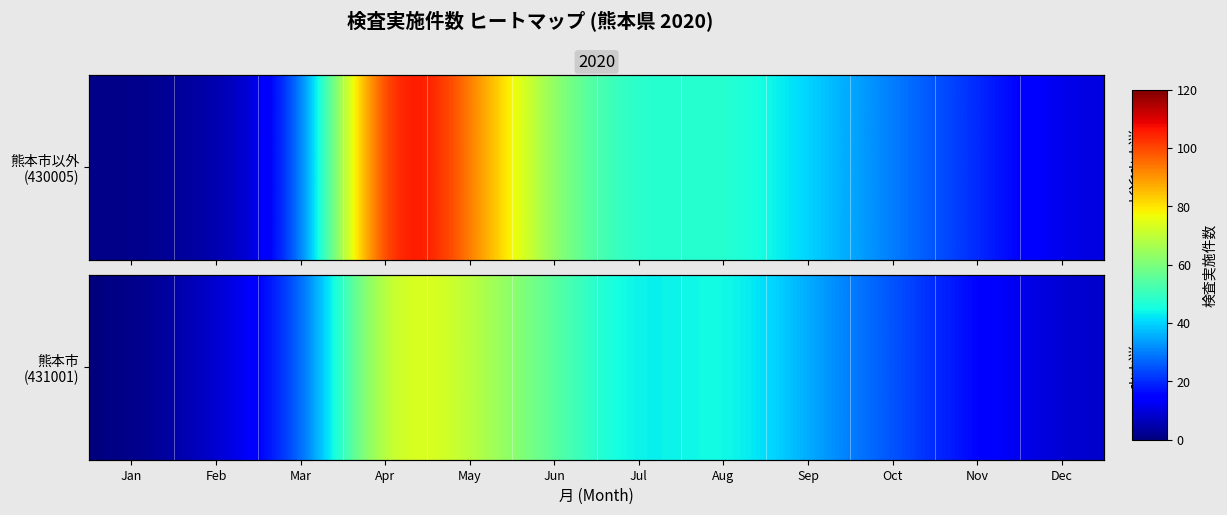

Reading left to right, extract all data points from this chart.

0	8	20	80	70	55	40	48	35	25	15	8